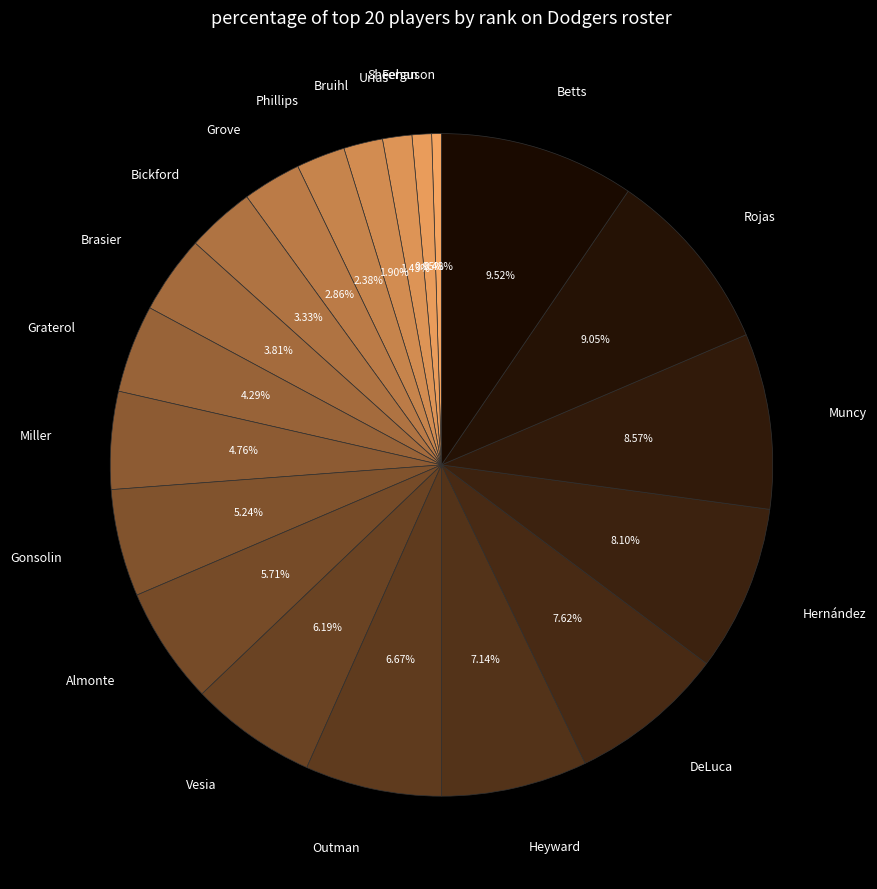

Approximately how many times larger is the value at Gonsolin compared to Miller?

1.1